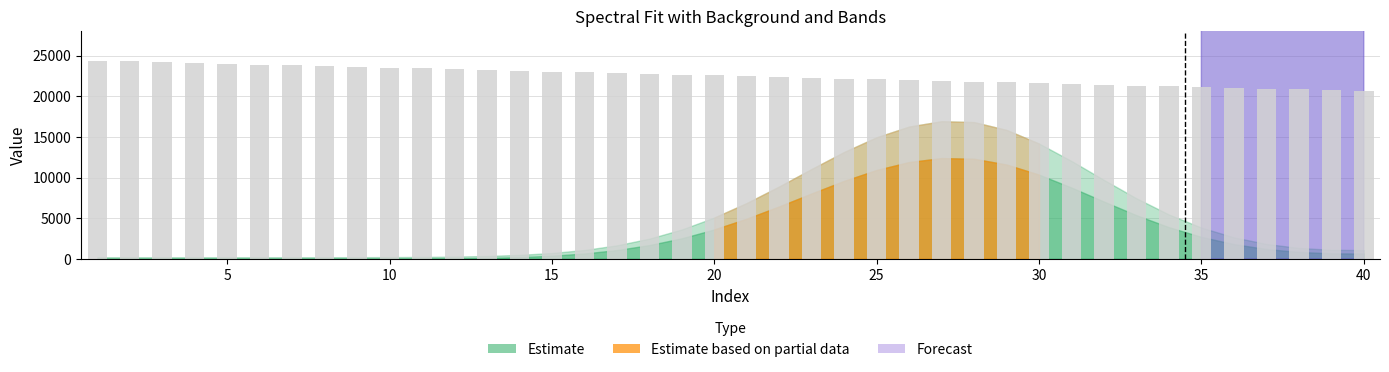

What is the maximum value shown in the chart?

24368.3